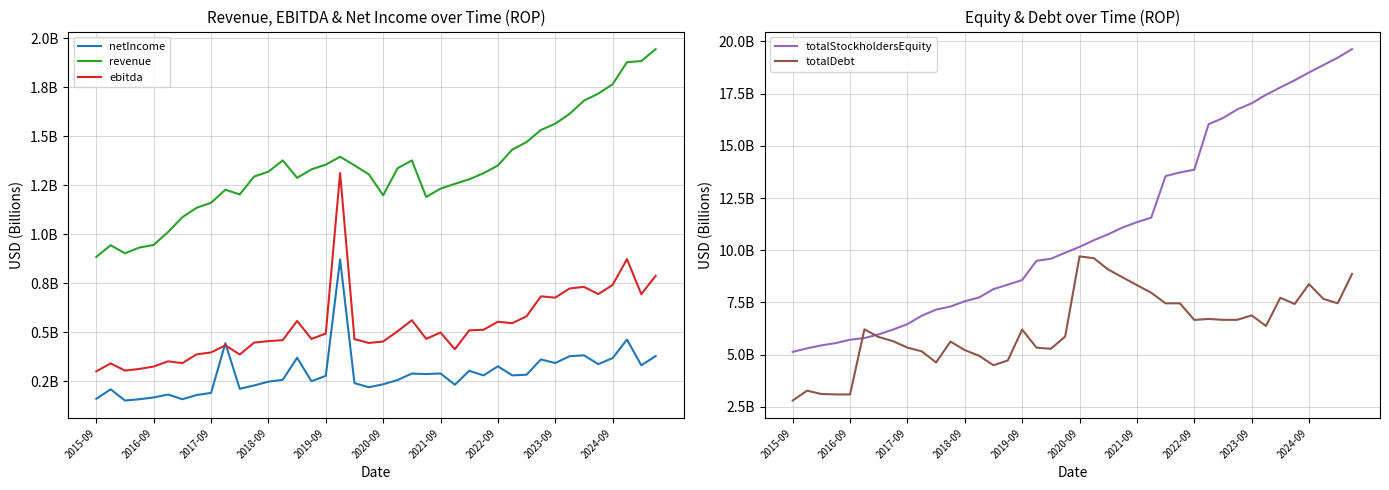

Reading left to right, what are all the values shown in this chart?

netIncome: 0.2	0.2	0.2	0.2	0.2	0.2	0.2	0.2	0.2	0.4	0.2	0.2	0.2	0.3	0.4	0.2	0.3	0.9	0.2	0.2	0.2	0.3	0.3	0.3	0.3	0.2	0.3	0.3	0.3	0.3	0.3	0.4	0.3	0.4	0.4	0.3	0.4	0.5	0.3	0.4
revenue: 0.9	0.9	0.9	0.9	0.9	1.0	1.1	1.1	1.2	1.2	1.2	1.3	1.3	1.4	1.3	1.3	1.4	1.4	1.4	1.3	1.2	1.3	1.4	1.2	1.2	1.3	1.3	1.3	1.4	1.4	1.5	1.5	1.6	1.6	1.7	1.7	1.8	1.9	1.9	1.9
ebitda: 0.3	0.3	0.3	0.3	0.3	0.4	0.3	0.4	0.4	0.4	0.4	0.4	0.5	0.5	0.6	0.5	0.5	1.3	0.5	0.4	0.5	0.5	0.6	0.5	0.5	0.4	0.5	0.5	0.6	0.5	0.6	0.7	0.7	0.7	0.7	0.7	0.7	0.9	0.7	0.8
totalStockholdersEquity: 5.1	5.3	5.4	5.6	5.7	5.8	6.0	6.2	6.5	6.9	7.2	7.3	7.6	7.7	8.1	8.4	8.6	9.5	9.6	9.9	10.2	10.5	10.8	11.1	11.3	11.6	13.6	13.7	13.9	16.0	16.3	16.7	17.0	17.4	17.8	18.1	18.5	18.9	19.2	19.6
totalDebt: 2.8	3.3	3.1	3.1	3.1	6.2	5.8	5.6	5.3	5.2	4.6	5.6	5.2	4.9	4.5	4.7	6.2	5.3	5.3	5.9	9.7	9.6	9.1	8.7	8.3	8.0	7.5	7.5	6.7	6.7	6.7	6.7	6.9	6.4	7.7	7.4	8.4	7.7	7.5	8.9